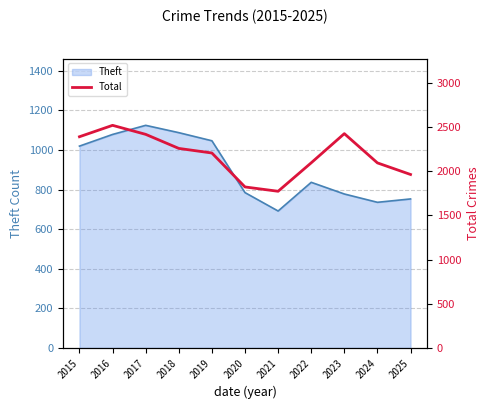

Reading left to right, list all the values displayed in this chart.

2015=2389	2016=2518	2017=2416	2018=2257	2019=2205	2020=1821	2021=1772	2022=2094	2023=2424	2024=2093	2025=1962